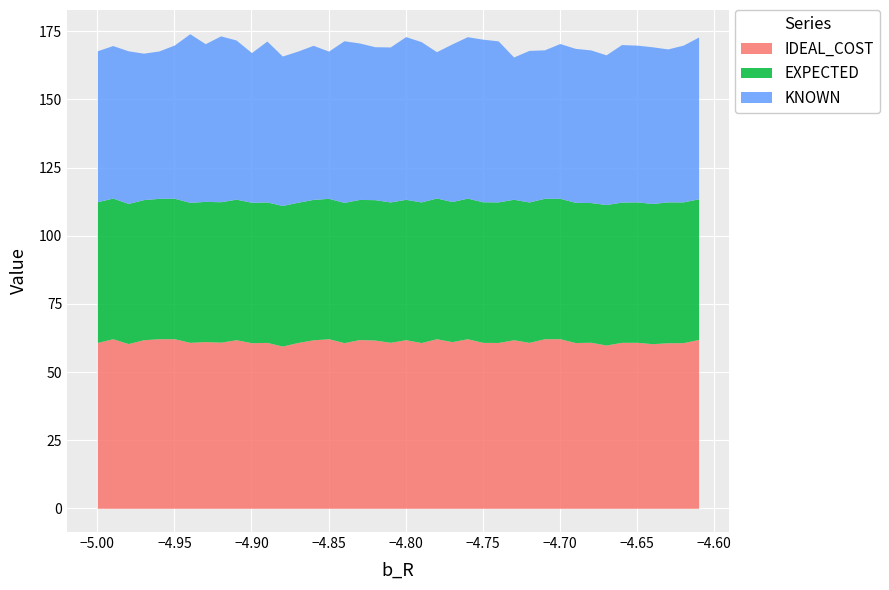

Reading right to left, what are all the values shown in this chart?

IDEAL_COST: 39=62.0	38=60.8	37=60.7	36=60.4	35=60.9	34=60.9	33=59.9	32=60.9	31=60.8	30=62.2	29=62.2	28=60.9	27=61.8	26=60.9	25=60.9	24=62.2	23=61.1	22=62.2	21=60.8	20=61.9	19=60.9	18=61.7	17=61.9	16=60.8	15=62.2	14=61.8	13=60.8	12=59.5	11=60.9	10=60.8	9=61.9	8=61.0	7=61.2	6=60.9	5=62.2	4=62.2	3=61.9	2=60.4	1=62.2	0=60.8
EXPECTED: 39=51.6	38=51.6	37=51.7	36=51.4	35=51.5	34=51.5	33=51.6	32=51.3	31=51.5	30=51.5	29=51.5	28=51.5	27=51.5	26=51.6	25=51.6	24=51.6	23=51.4	22=51.6	21=51.6	20=51.5	19=51.5	18=51.5	17=51.4	16=51.5	15=51.5	14=51.5	13=51.5	12=51.6	11=51.5	10=51.5	9=51.6	8=51.5	7=51.4	6=51.4	5=51.5	4=51.5	3=51.4	2=51.4	1=51.6	0=51.6
KNOWN: 39=59.3	38=57.5	37=56.1	36=57.5	35=57.5	34=57.8	33=54.9	32=56.0	31=56.5	30=56.8	29=54.5	28=55.6	27=52.2	26=59.1	25=59.7	24=59.2	23=57.8	22=53.7	21=58.8	20=59.7	19=56.9	18=56.1	17=57.4	16=59.3	15=54.0	14=56.5	13=55.5	12=54.8	11=59.0	10=54.9	9=58.4	8=60.9	7=57.9	6=61.9	5=56.2	4=54.1	3=53.7	2=56.0	1=56.0	0=55.4